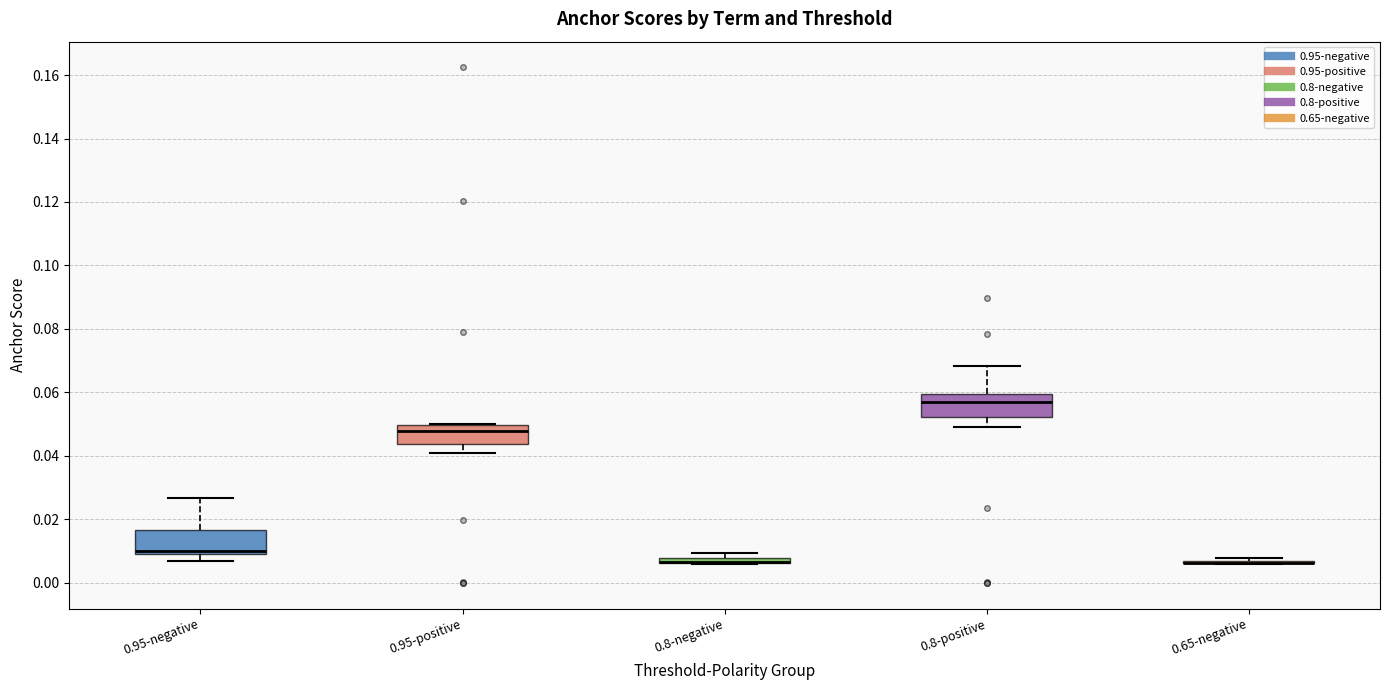

Where does the lower whisker of the box for 0.95-positive end on the y-axis? The values are not printed on the chart, so give them approximately, as read against the axis.

0.040